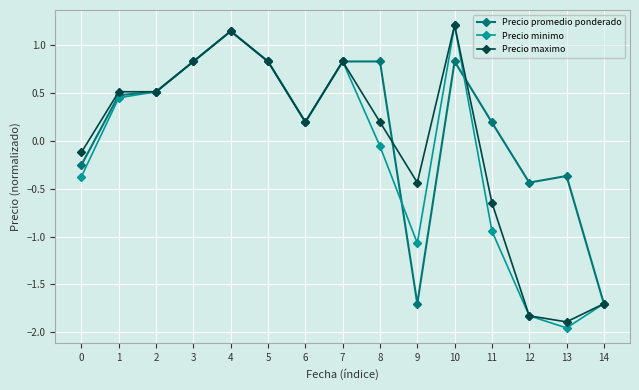

How many distinct data groups are displayed?

3